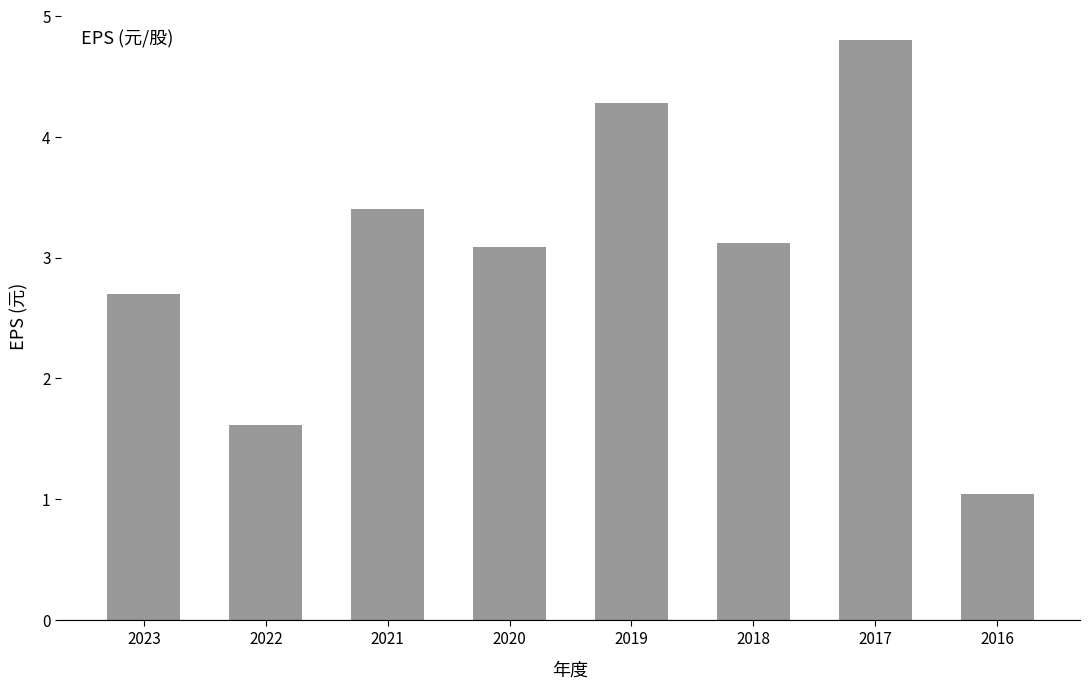

What value does the data have at 2023?

2.7